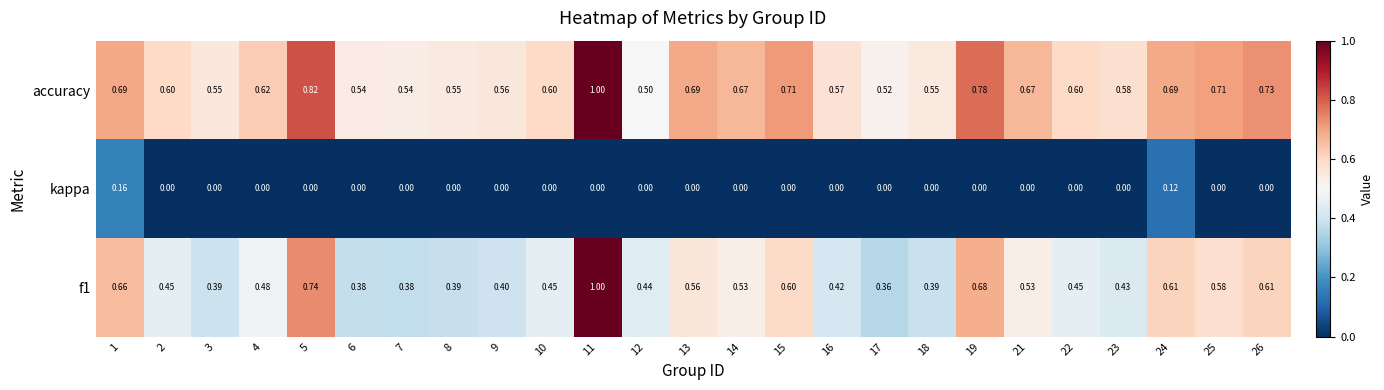

Is the value of accuracy at 12 greater than the value of f1 at 12?

Yes